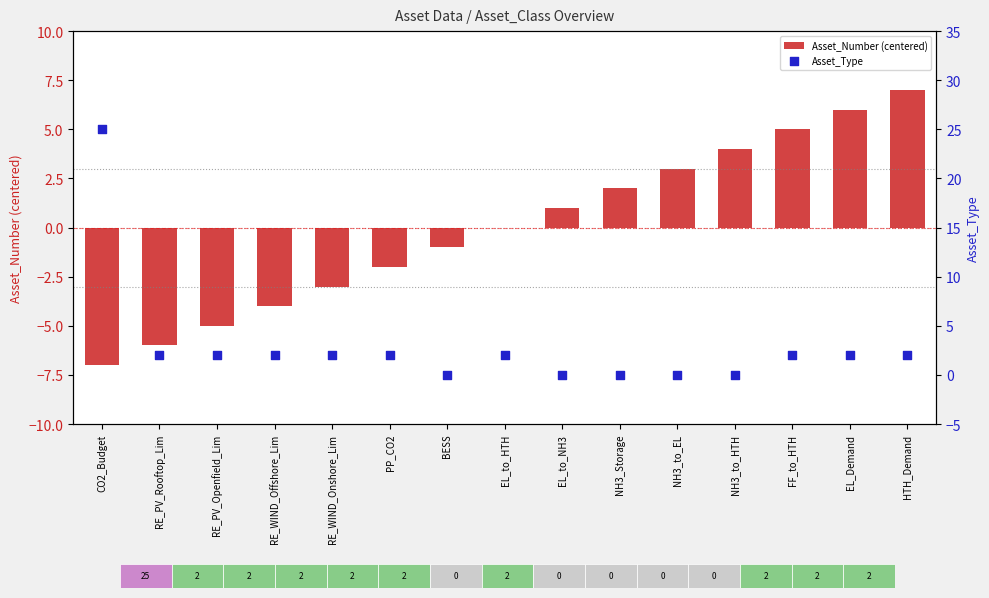

Which series has the widest spread of Y values?

Asset_Type